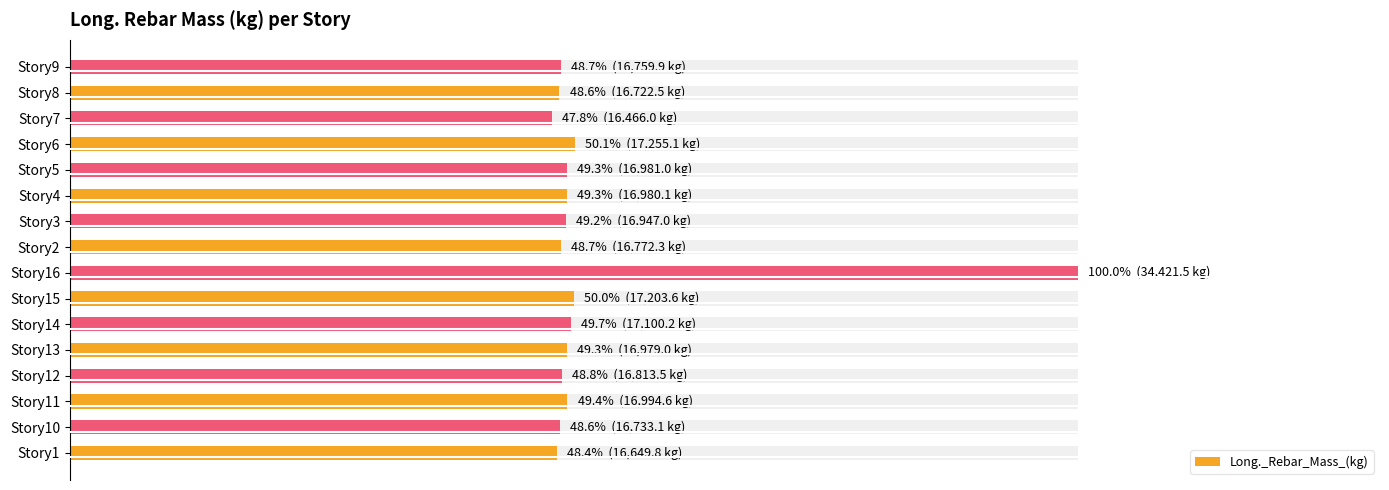

Are the bars horizontal?

Yes